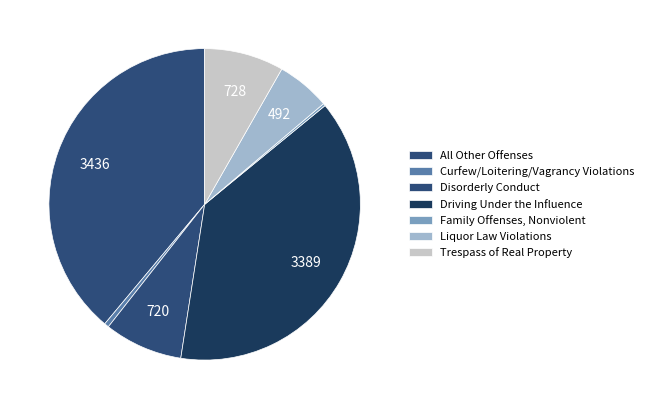

What is the largest slice in the pie chart?

All Other Offenses